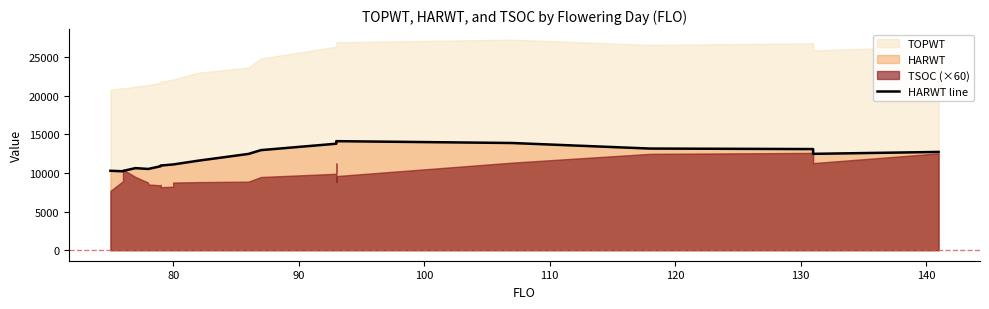

The value at 18 is 18937. True or false?

False